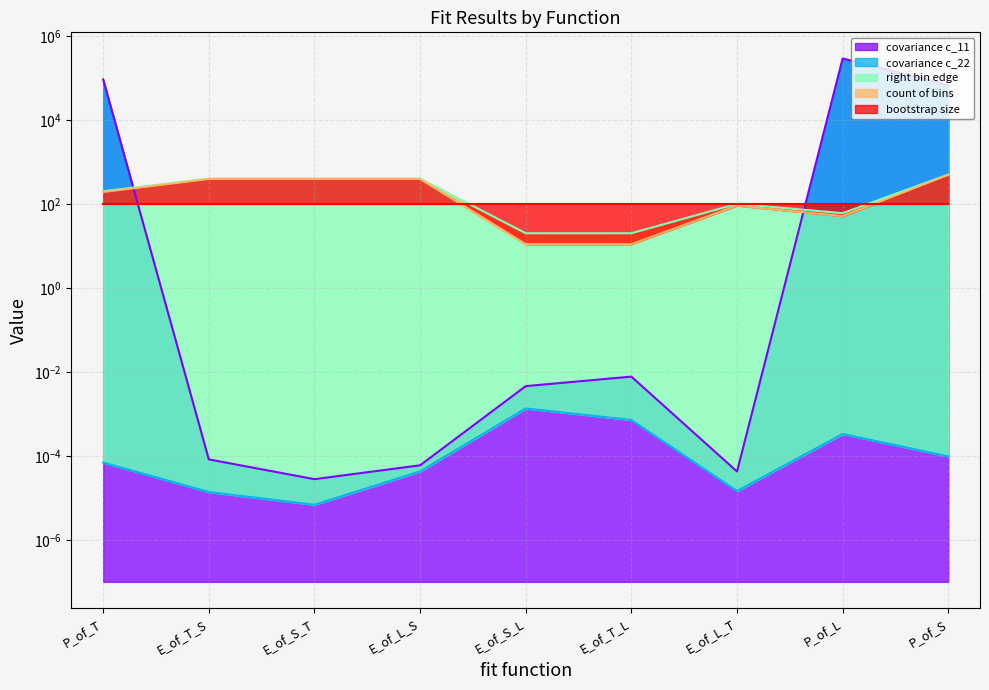

At which label is right bin edge closest to 260?

P_of_T